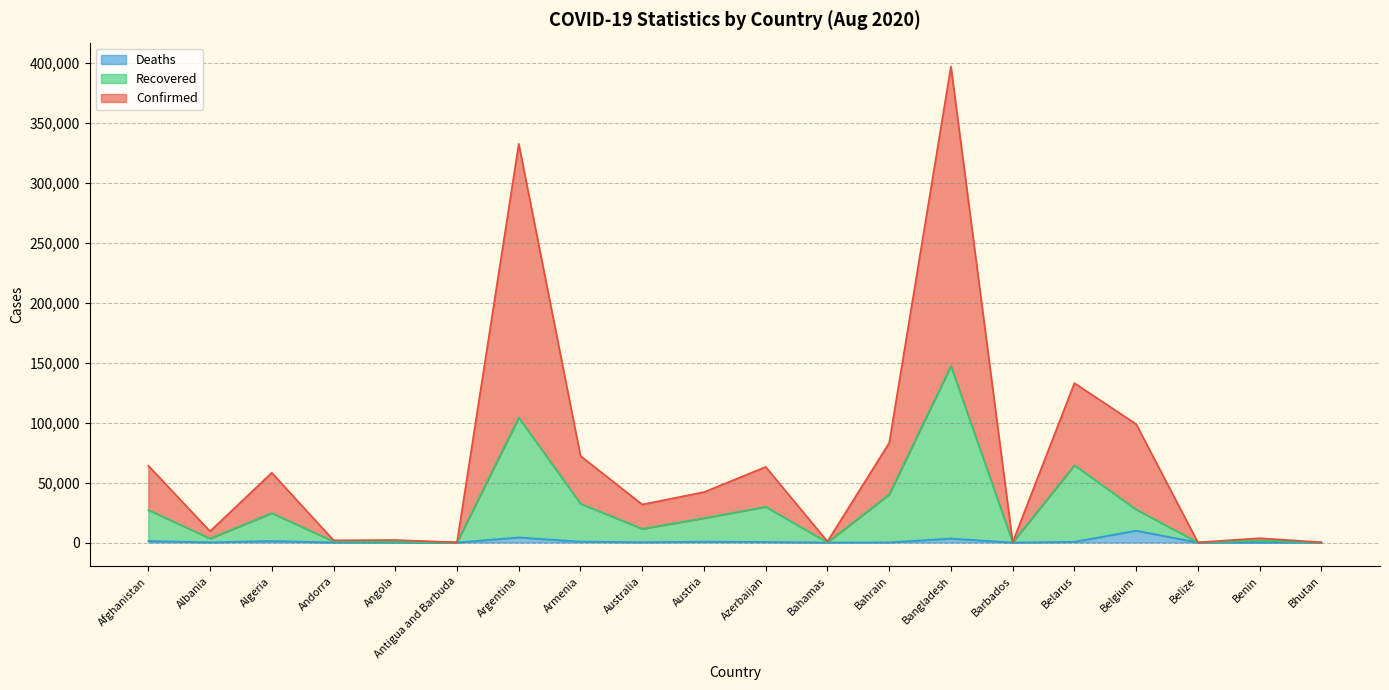

The value of Recovered at Bahrain is 59208. True or false?

False